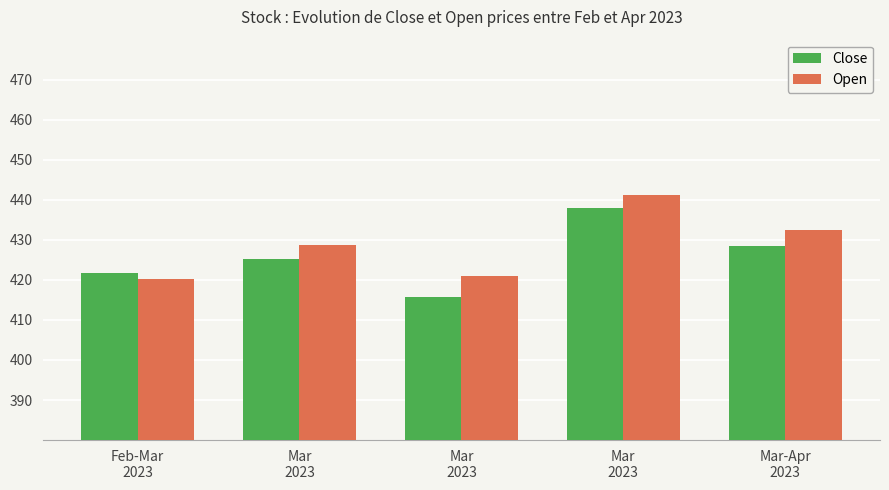

Which series has the largest range (max minus min)?

Close